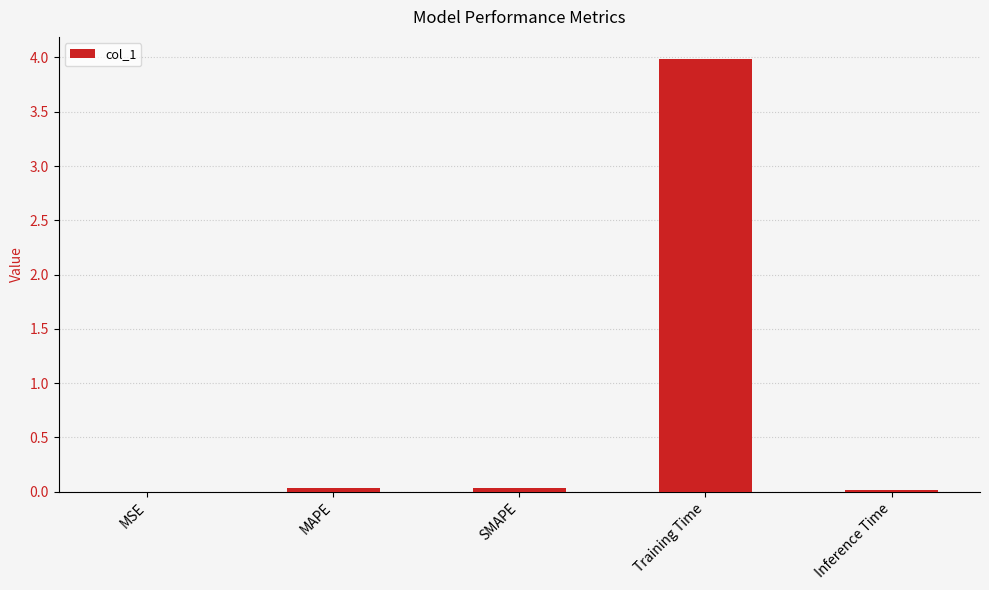

The value at MSE is 0.0. True or false?

True